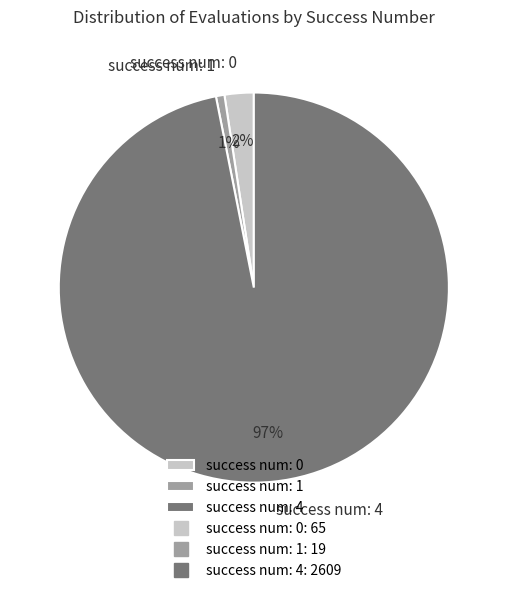

To the nearest percent, what portion does success num: 1 represent?

1%